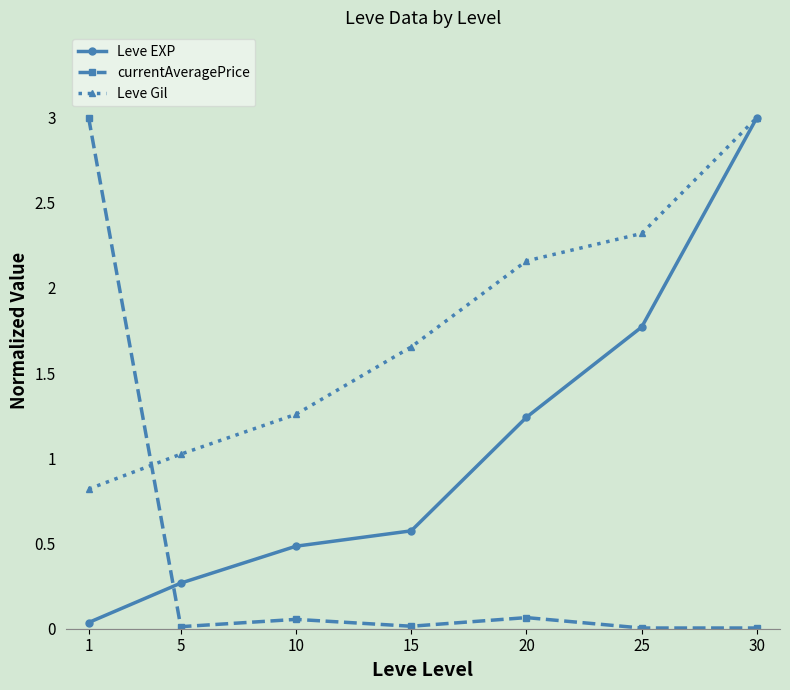

Is the value of Leve Gil at 30 greater than the value of currentAveragePrice at 10?

Yes